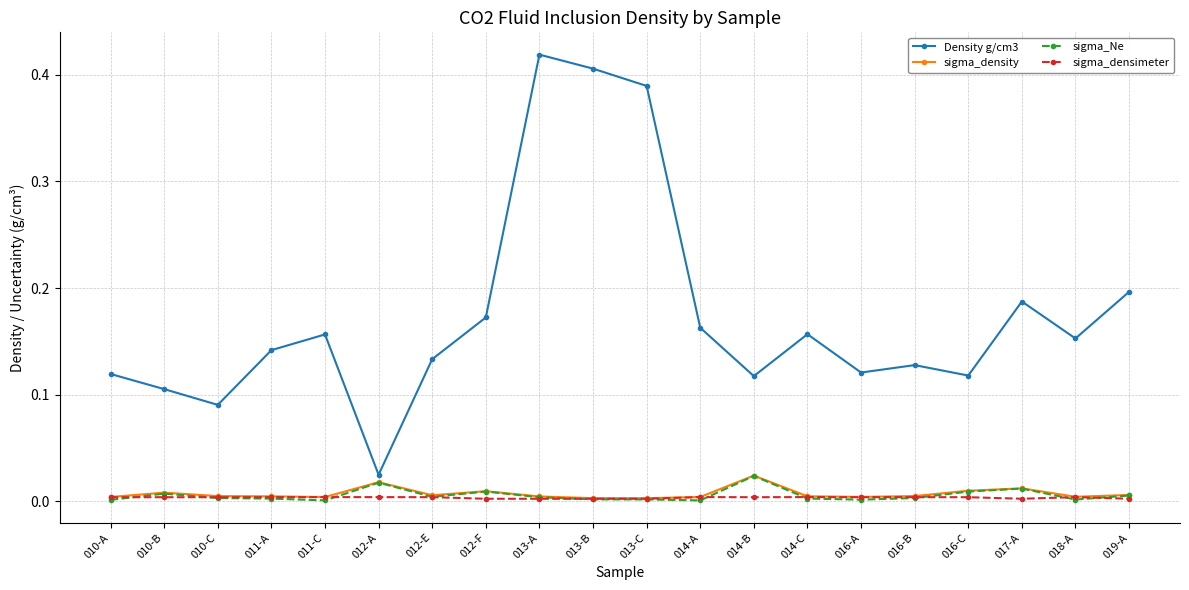

How many lines are shown in the chart?

4